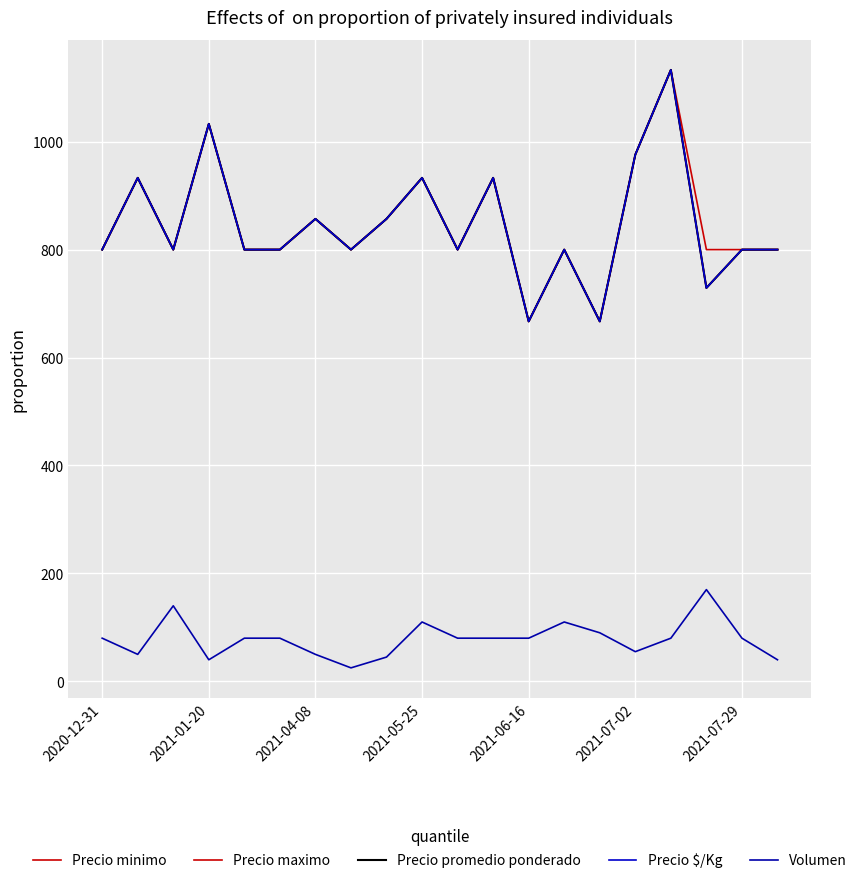

True or false: Precio minimo and Volumen intersect in this chart.

False